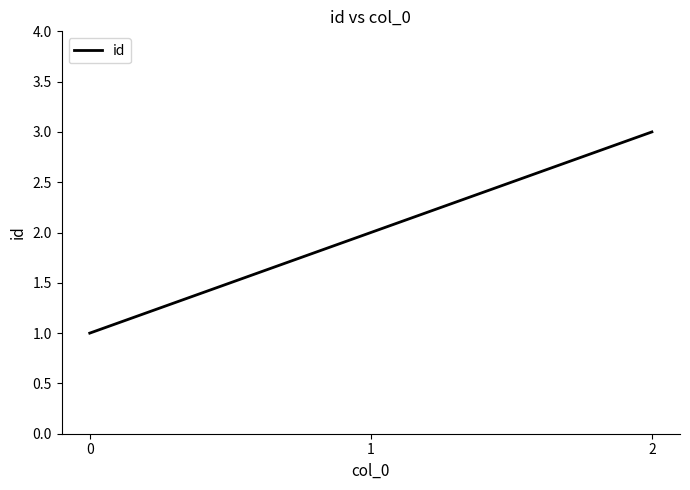

Is this an area chart (filled region under the line)?

No